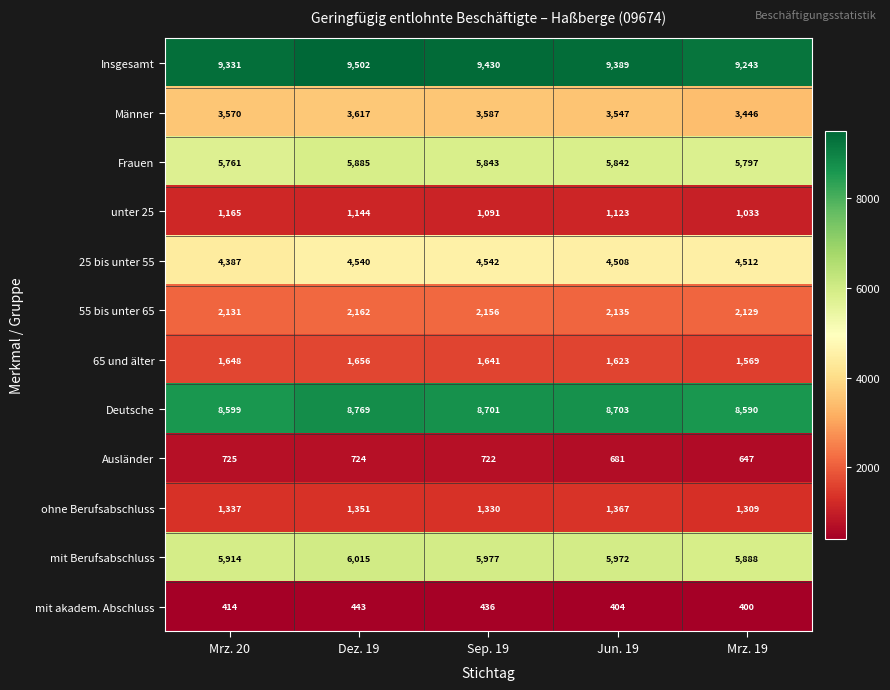

What is the difference between the ohne Berufsabschluss values at Mrz. 19 and Mrz. 20?

28